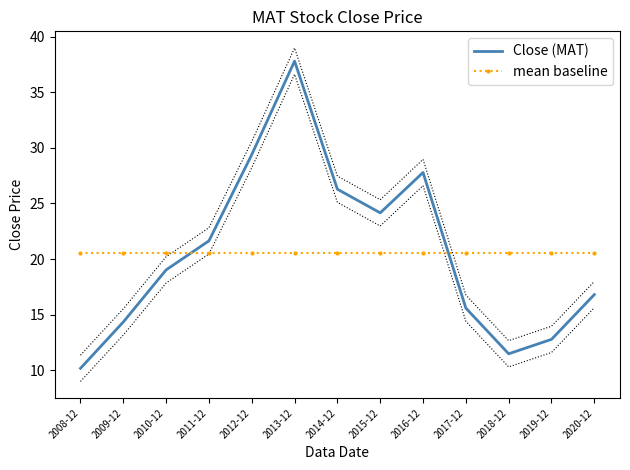

The Close (MAT) series shows 29.4 at 2012-12. True or false?

True